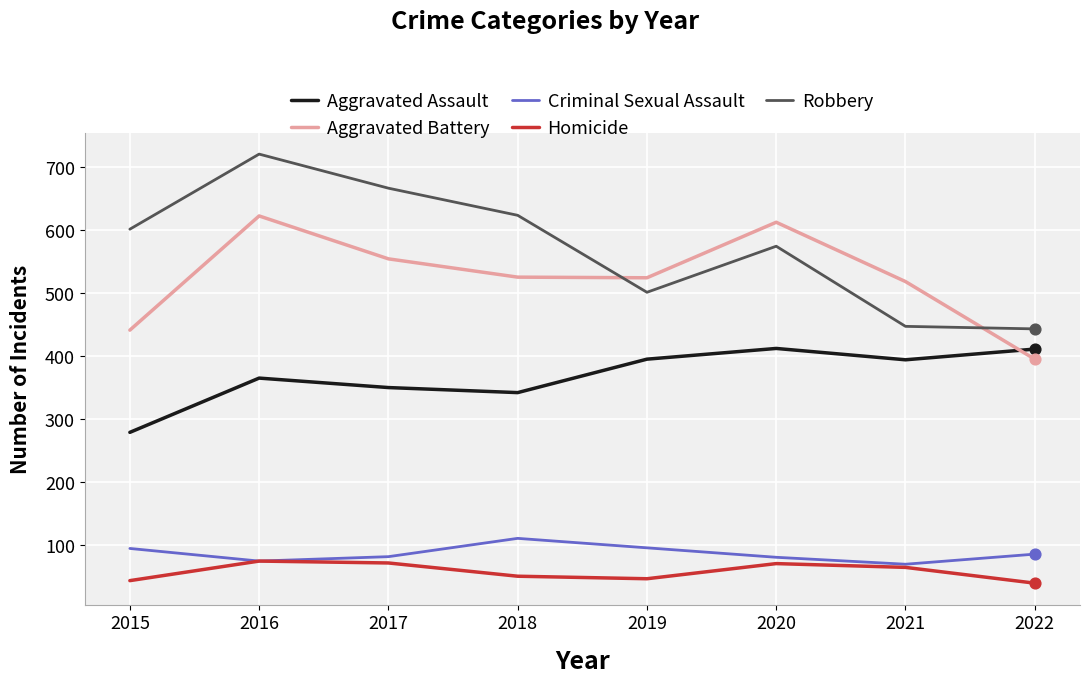

Is the value of Aggravated Assault at 2022 greater than the value of Homicide at 2022?

Yes